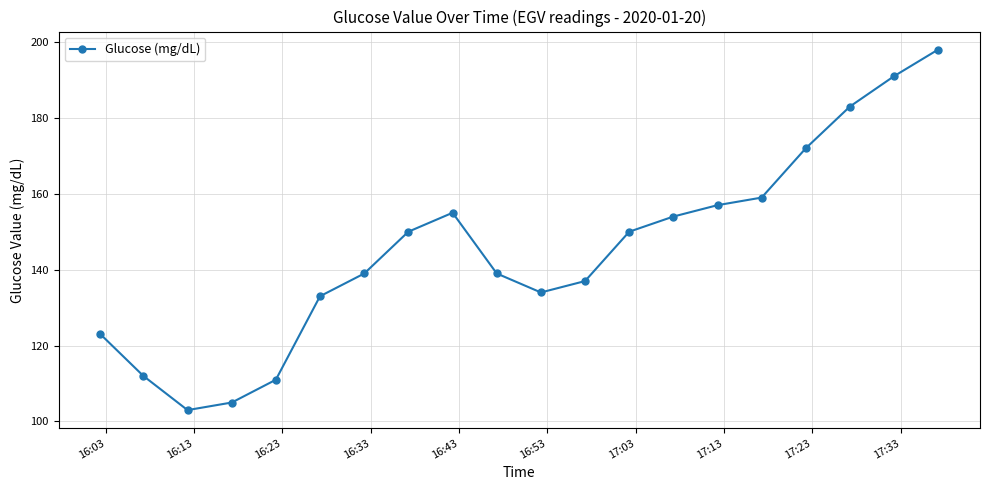

What is the smallest value displayed?

103